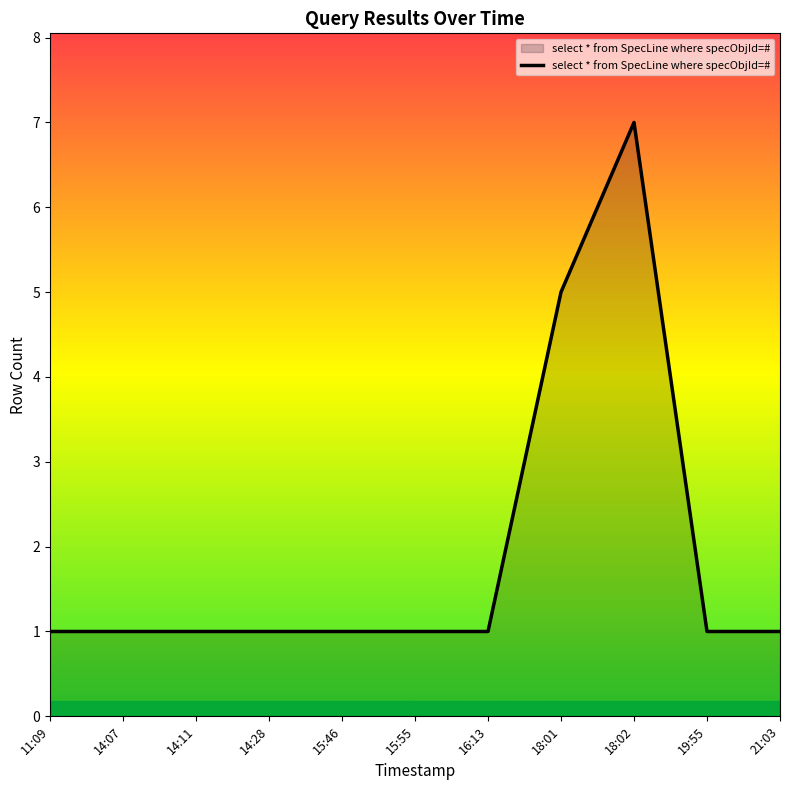

What position from the right is 16:13?

5